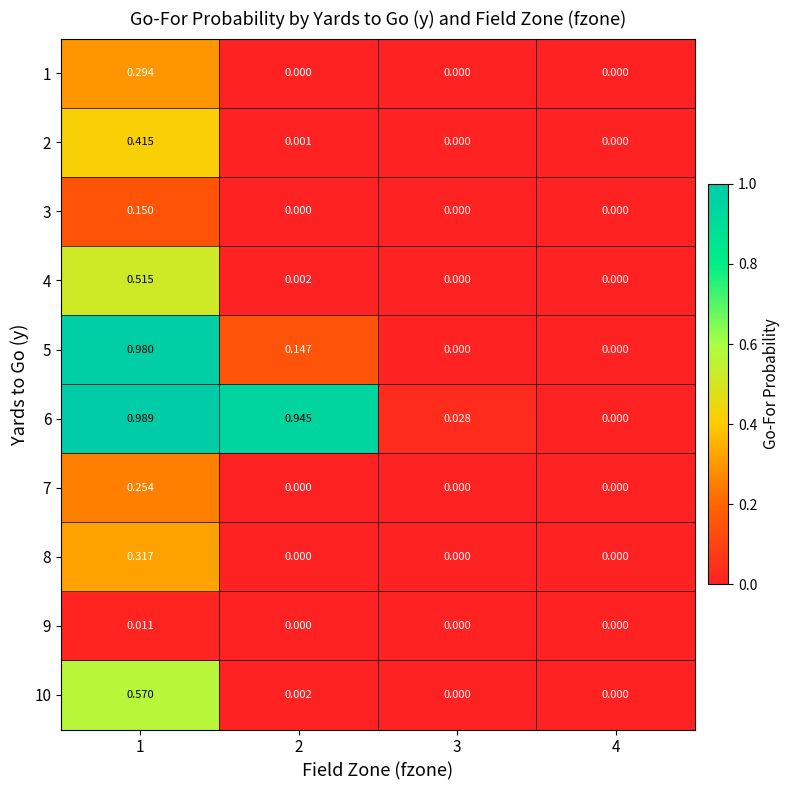

Is the value of 6 at 3 greater than the value of 3 at 2?

Yes